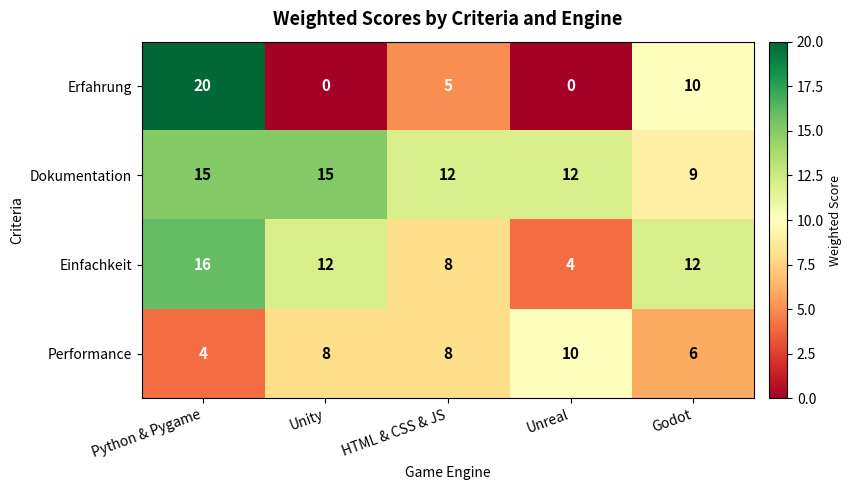

Where is Erfahrung nearest to the value 10?

Godot